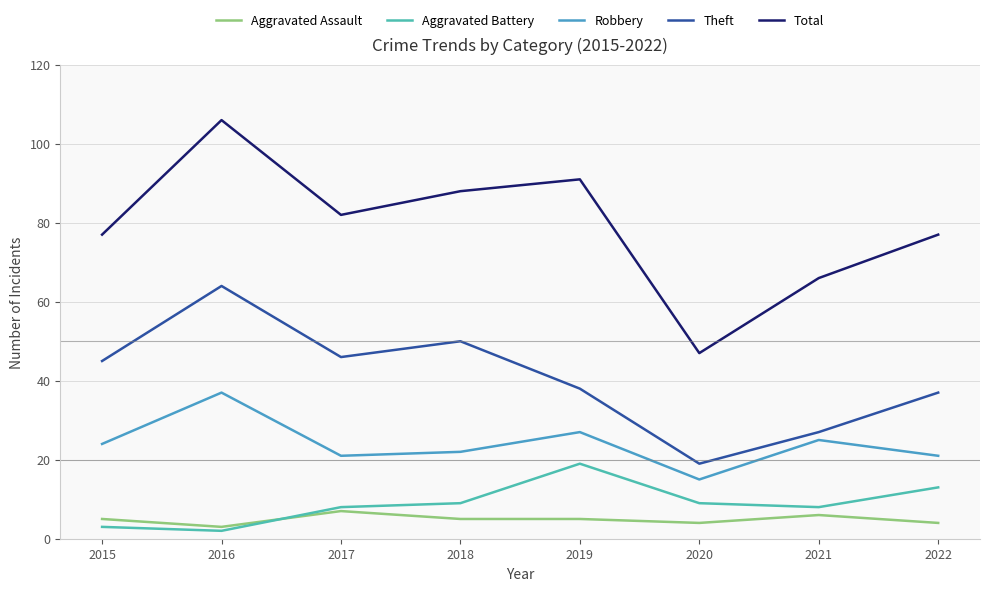

Is the value of Total at 2020 greater than the value of Theft at 2018?

No